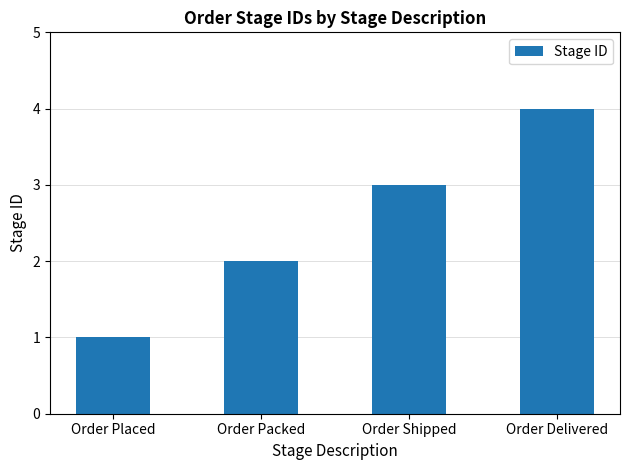

Which has a higher value, Order Delivered or Order Placed?

Order Delivered